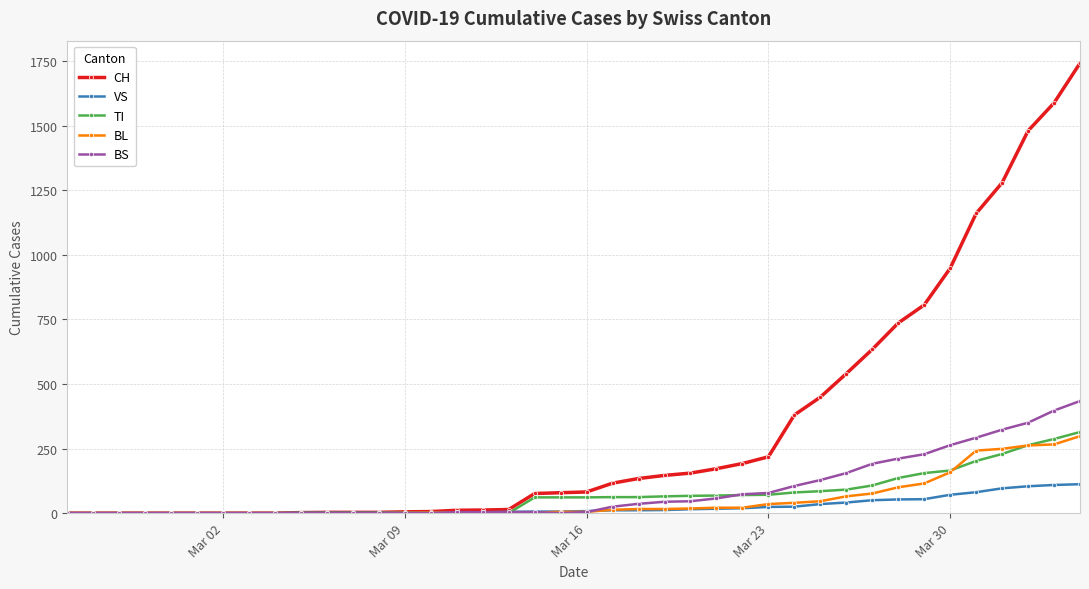

Which series has the widest spread of values?

CH